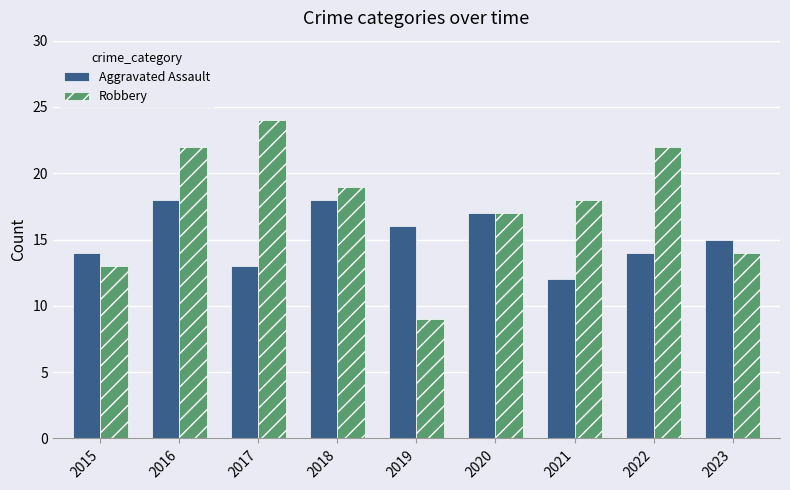

What is the sum of the Aggravated Assault values at 2018 and 2023?

33